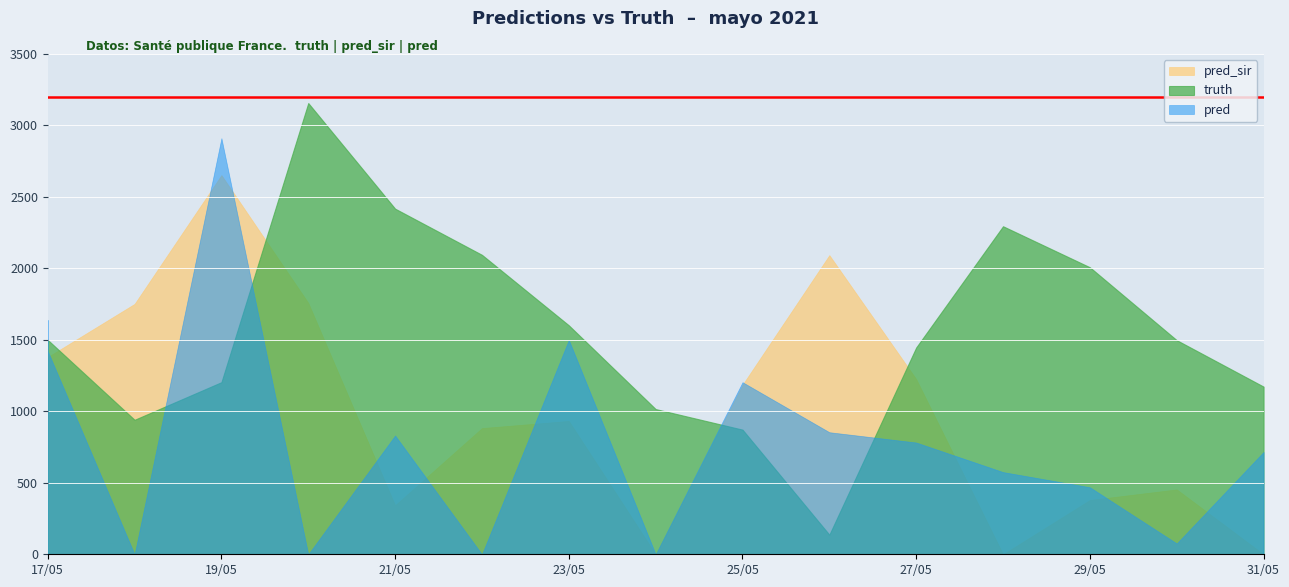

Which series ends up on top after the final intersection of truth and pred_sir?

truth